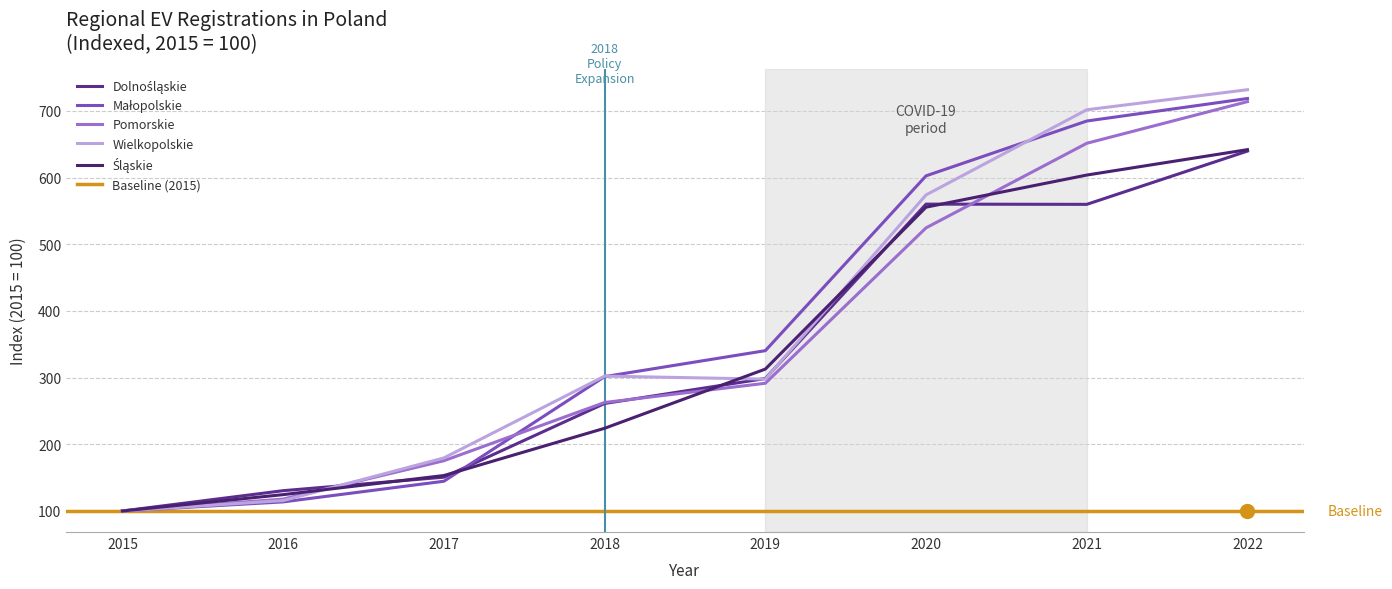

What is the difference between the maximum and minimum values in the Pomorskie series?

614.0